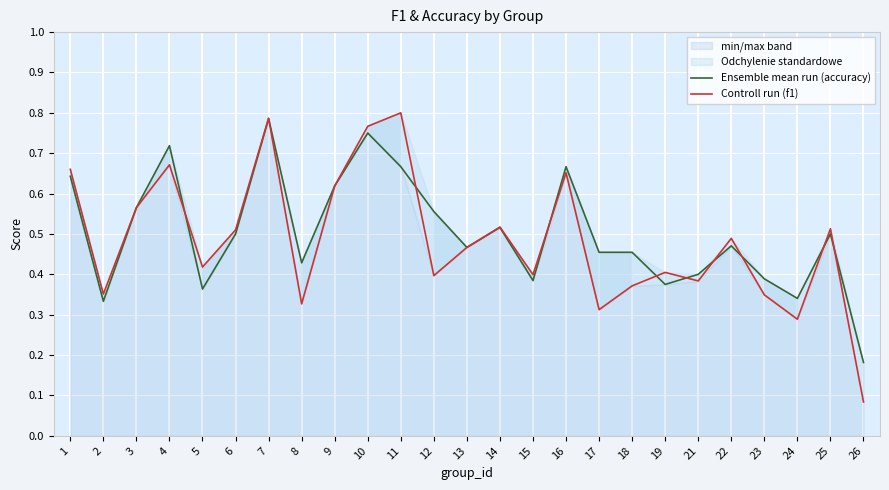

Reading right to left, extract all data points from this chart.

Ensemble mean run (accuracy): 0.2	0.5	0.3	0.4	0.5	0.4	0.4	0.5	0.5	0.7	0.4	0.5	0.5	0.6	0.7	0.8	0.6	0.4	0.8	0.5	0.4	0.7	0.6	0.3	0.6
Controll run (f1): 0.1	0.5	0.3	0.3	0.5	0.4	0.4	0.4	0.3	0.7	0.4	0.5	0.5	0.4	0.8	0.8	0.6	0.3	0.8	0.5	0.4	0.7	0.6	0.4	0.7